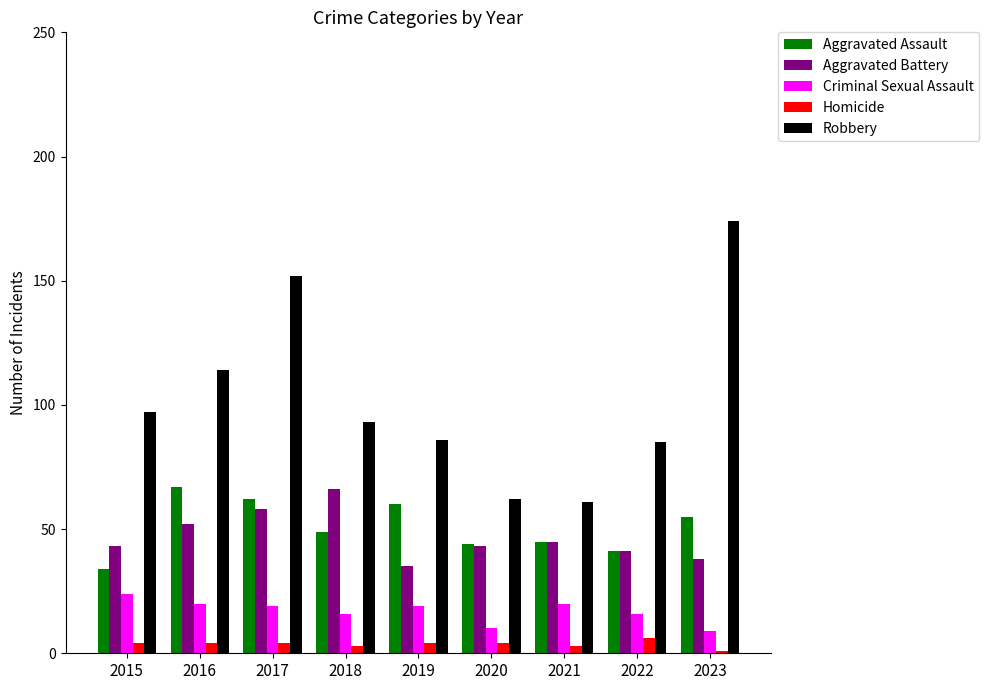

Is the value of Aggravated Battery at 2019 greater than the value of Homicide at 2015?

Yes